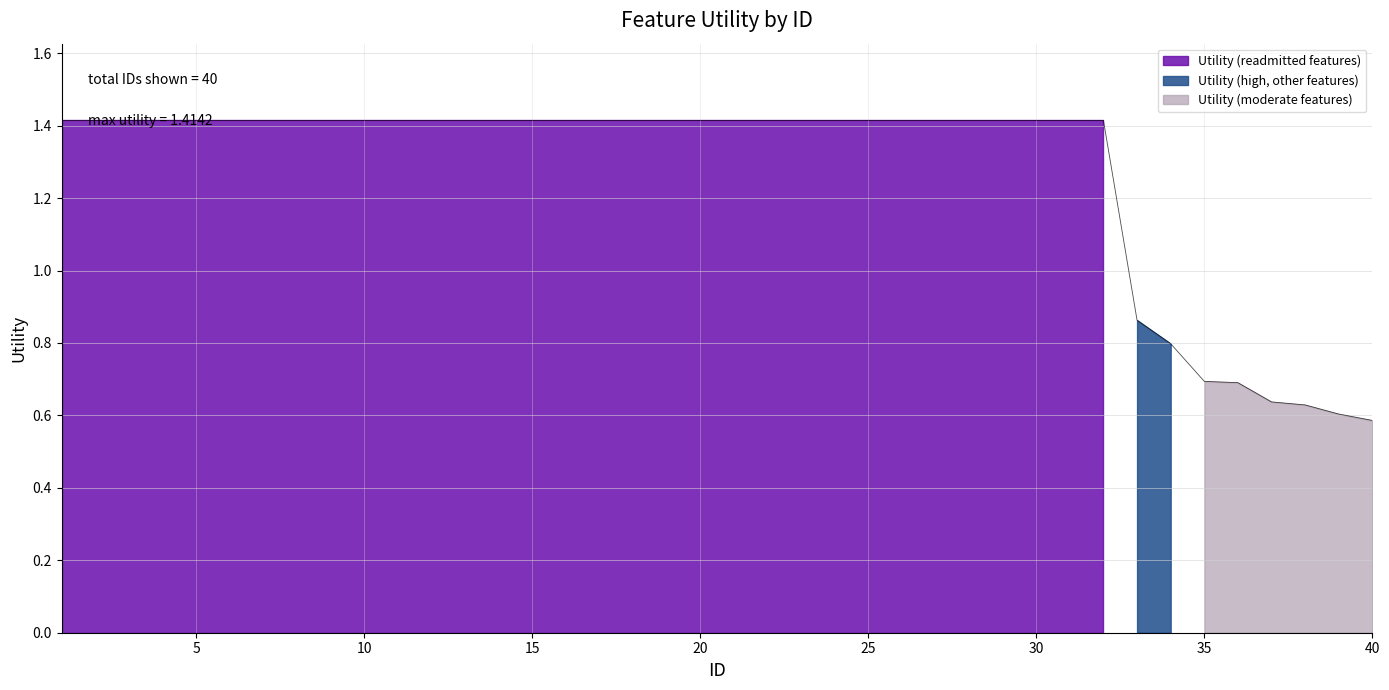

The chart shows a value of 0.8 at 25. True or false?

False